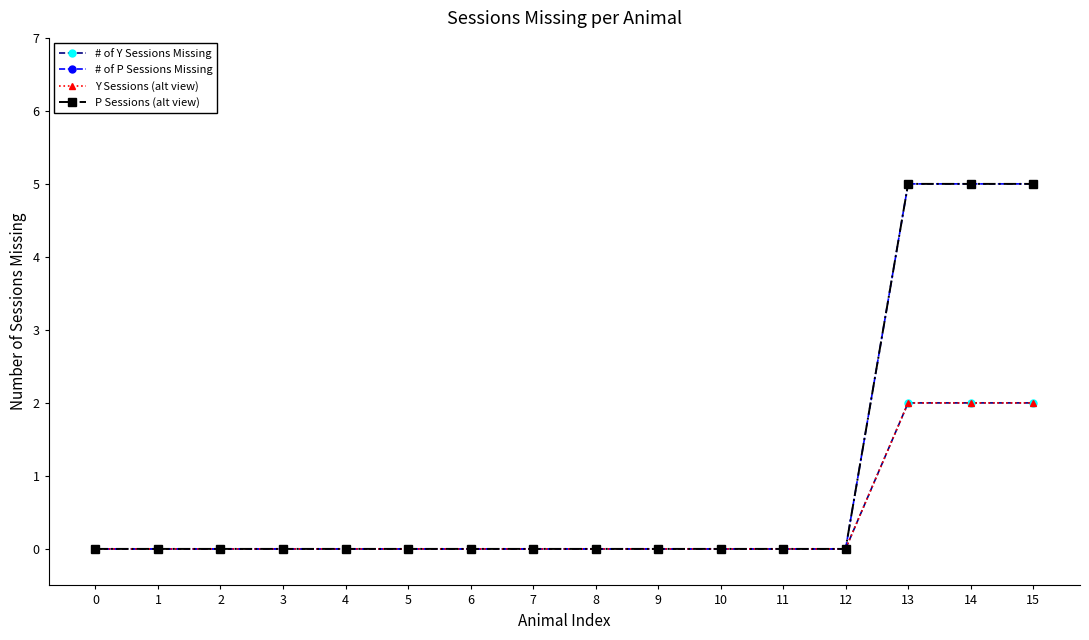

Rank the categories by # of Y Sessions Missing value from highest to lowest.

13, 14, 15, 0, 1, 2, 3, 4, 5, 6, 7, 8, 9, 10, 11, 12